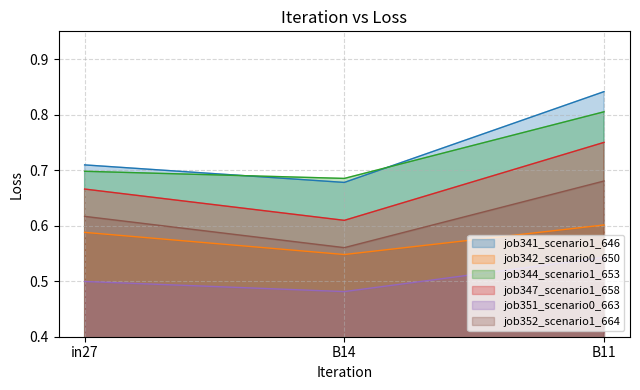

List the labels in order of job352_scenario1_664 value, smallest first.

B14, in27, B11